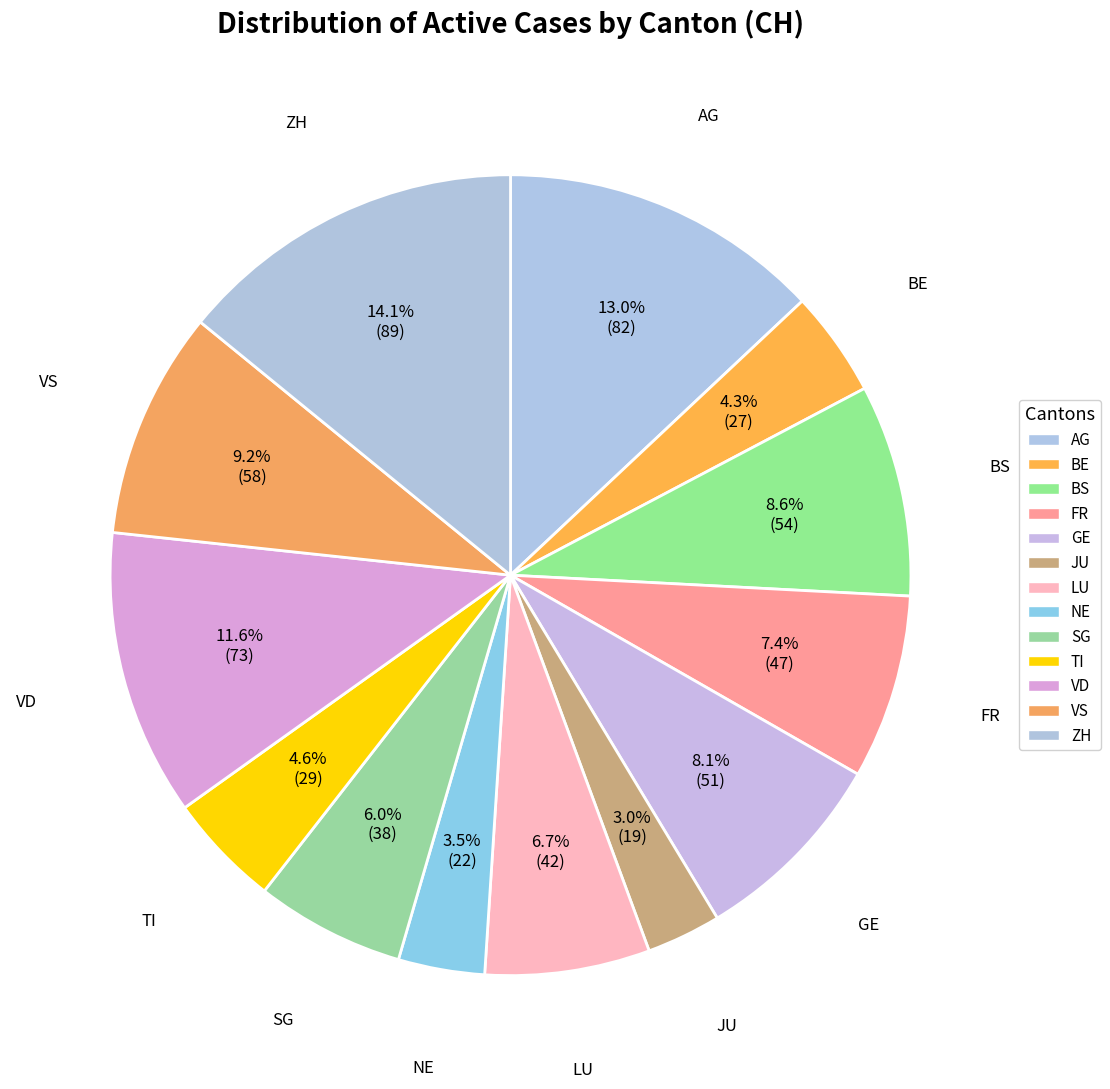

To the nearest percent, what is the difference between the largest and smallest slice percentages?

11%